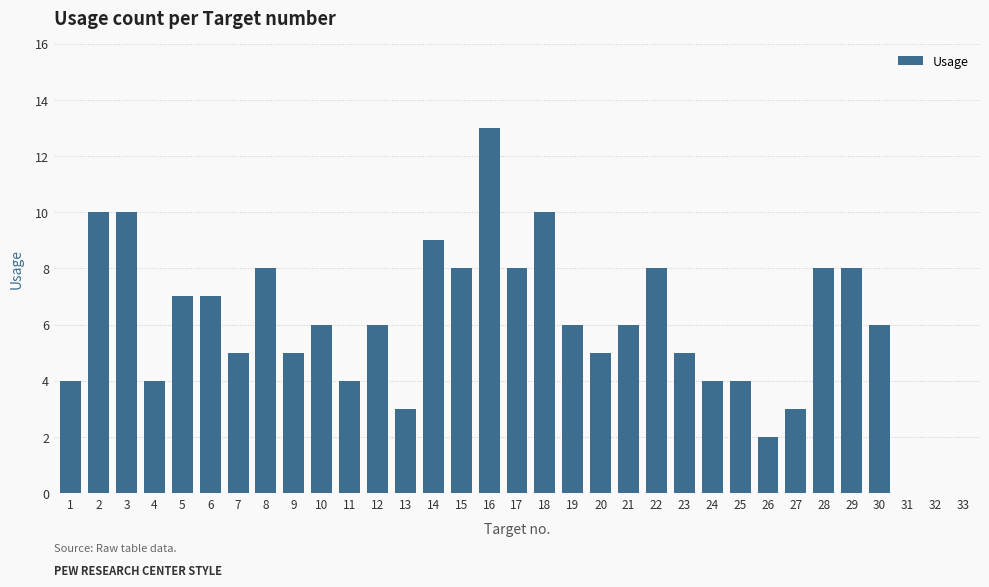

The value at 25 is 2. True or false?

False